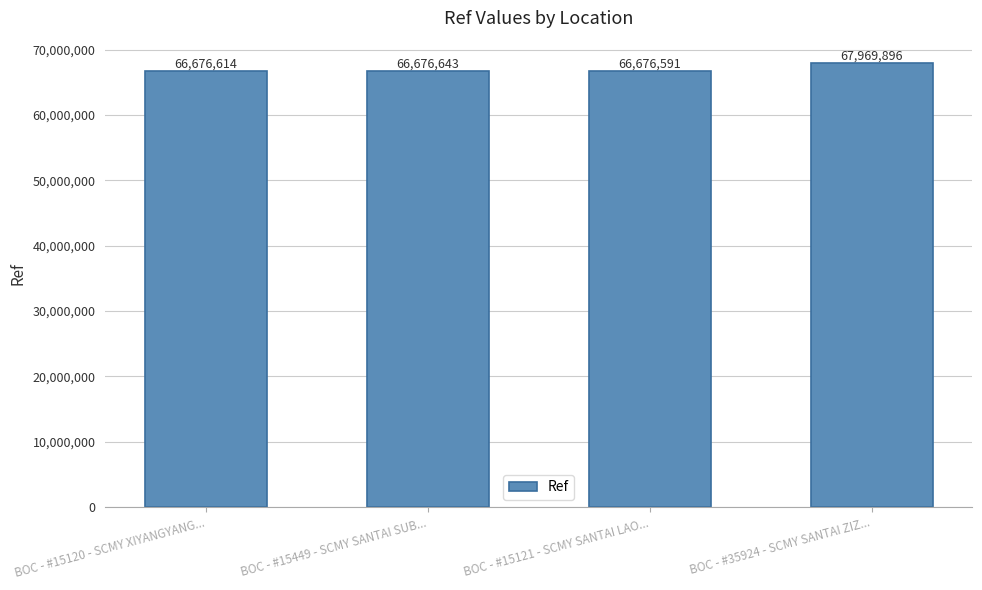

Is it true that the value at BOC - #15121 - SCMY SANTAI LAO... is 96602471?

False